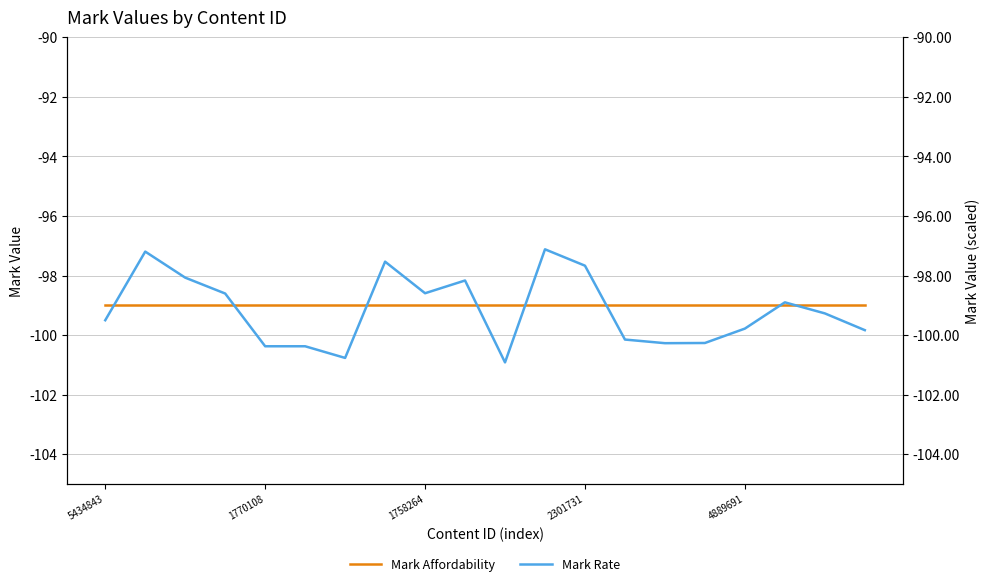

What position from the right is 7?

13